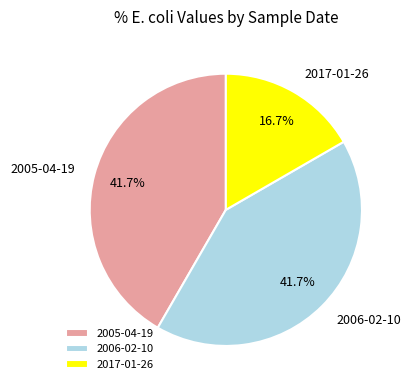

To the nearest percent, what is the average slice percentage?

33%